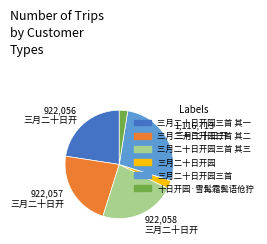

Is there any slice that represents more than half of the pie?

No